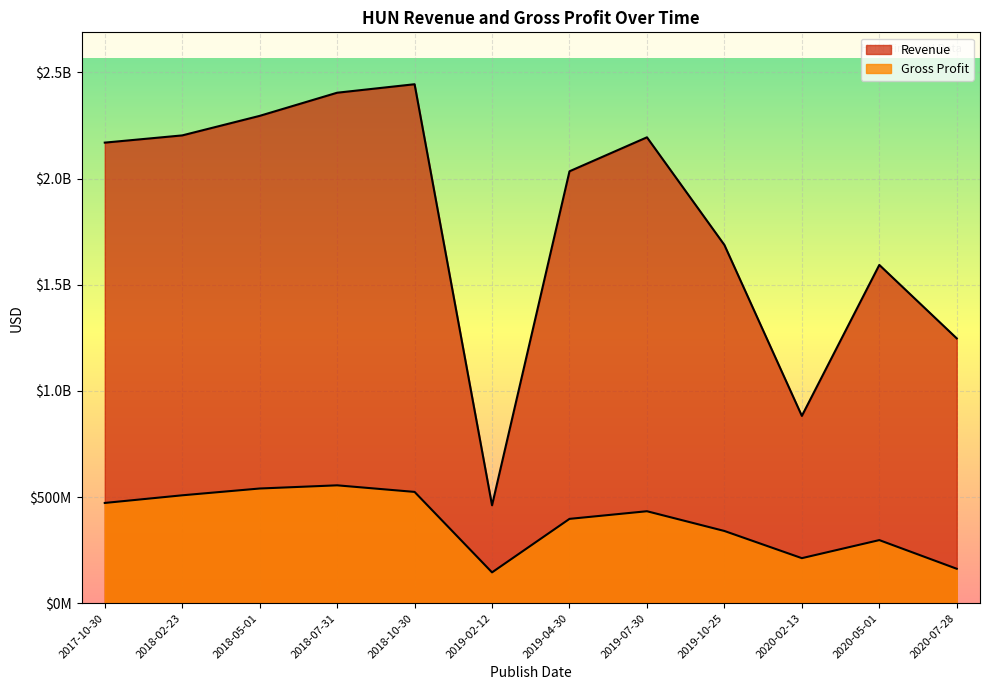

Is it true that Revenue equals 1015865889 at 2020-05-01?

False